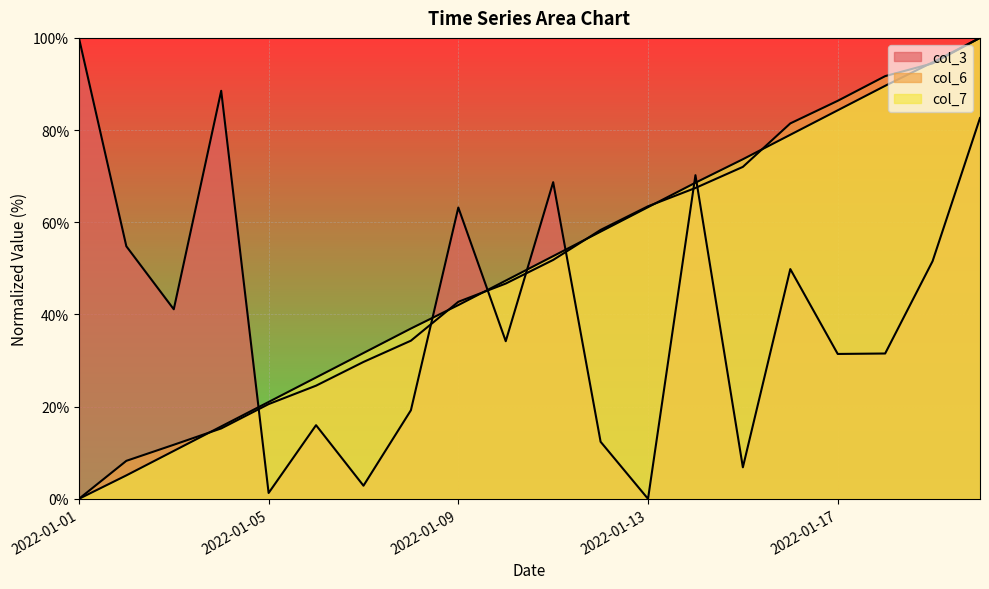

What value does the col_3 series have at 2022-01-11?

68.7